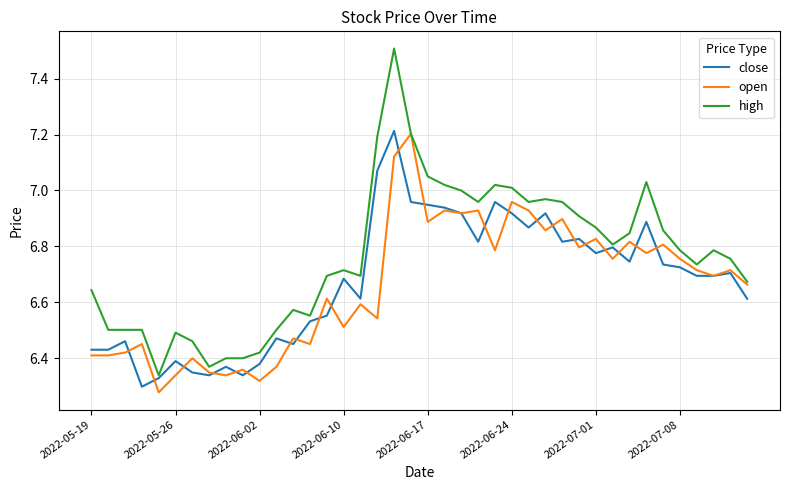

Which series ends up on top after the final intersection of close and open?

open